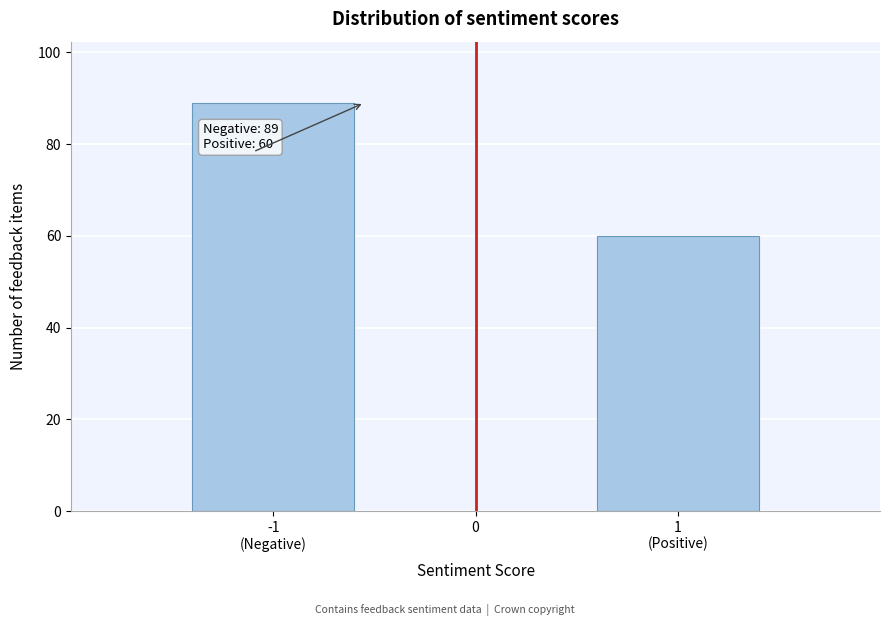

Reading left to right, list all the values displayed in this chart.

89	60